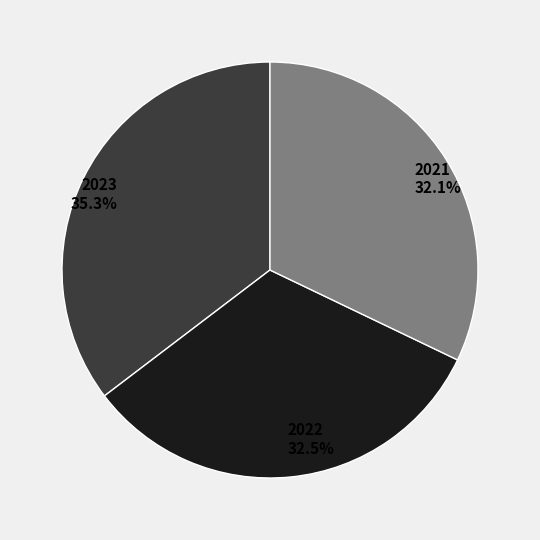

What is the total percentage of 2023 and 2021?

67.5%